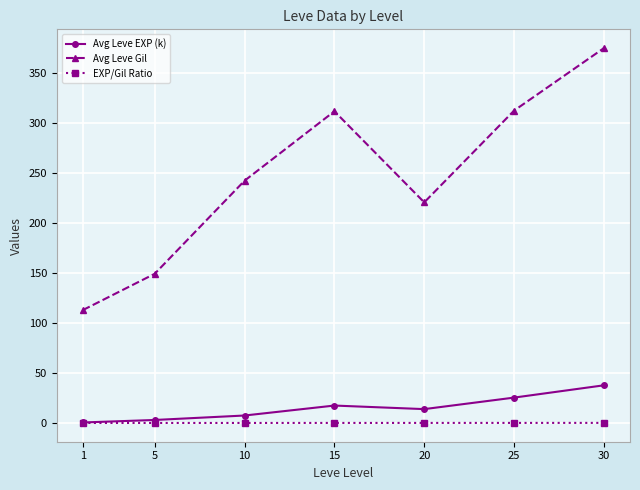

Is this an area chart (filled region under the line)?

No